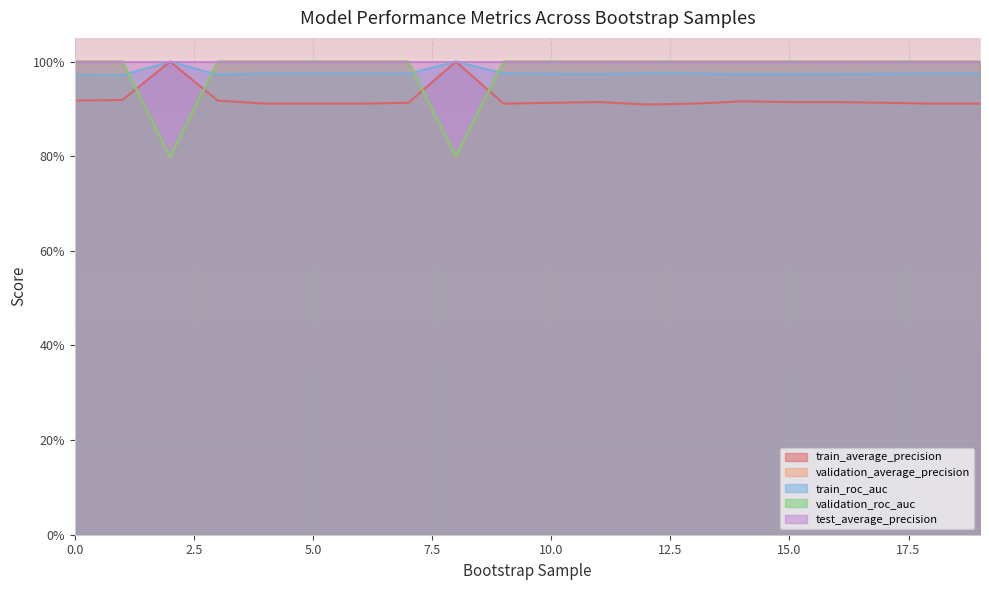

Which series changed the most between 9 and 13?

train_average_precision